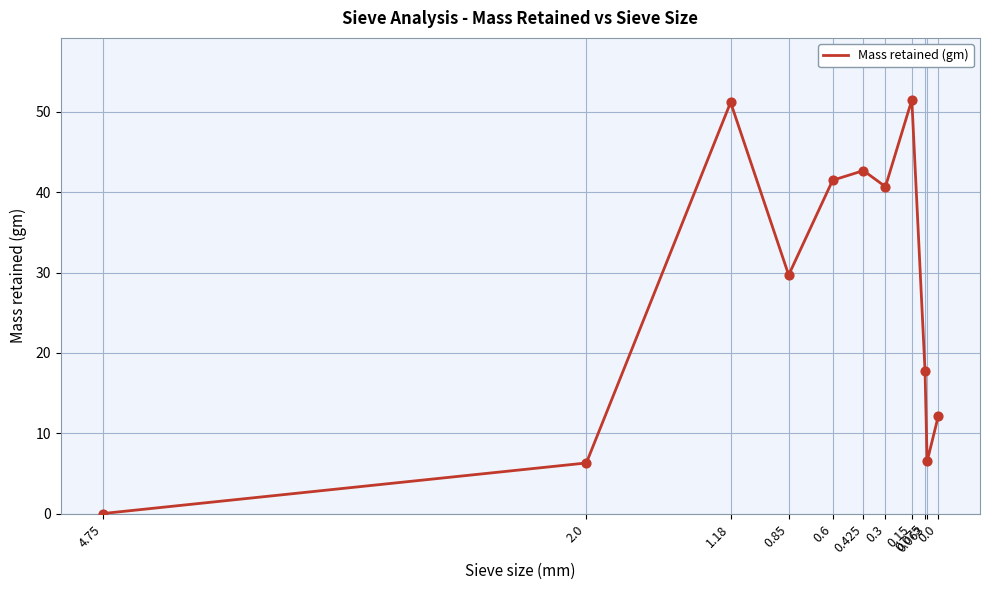

Between 0.075 and 0.425, which is larger?

0.425